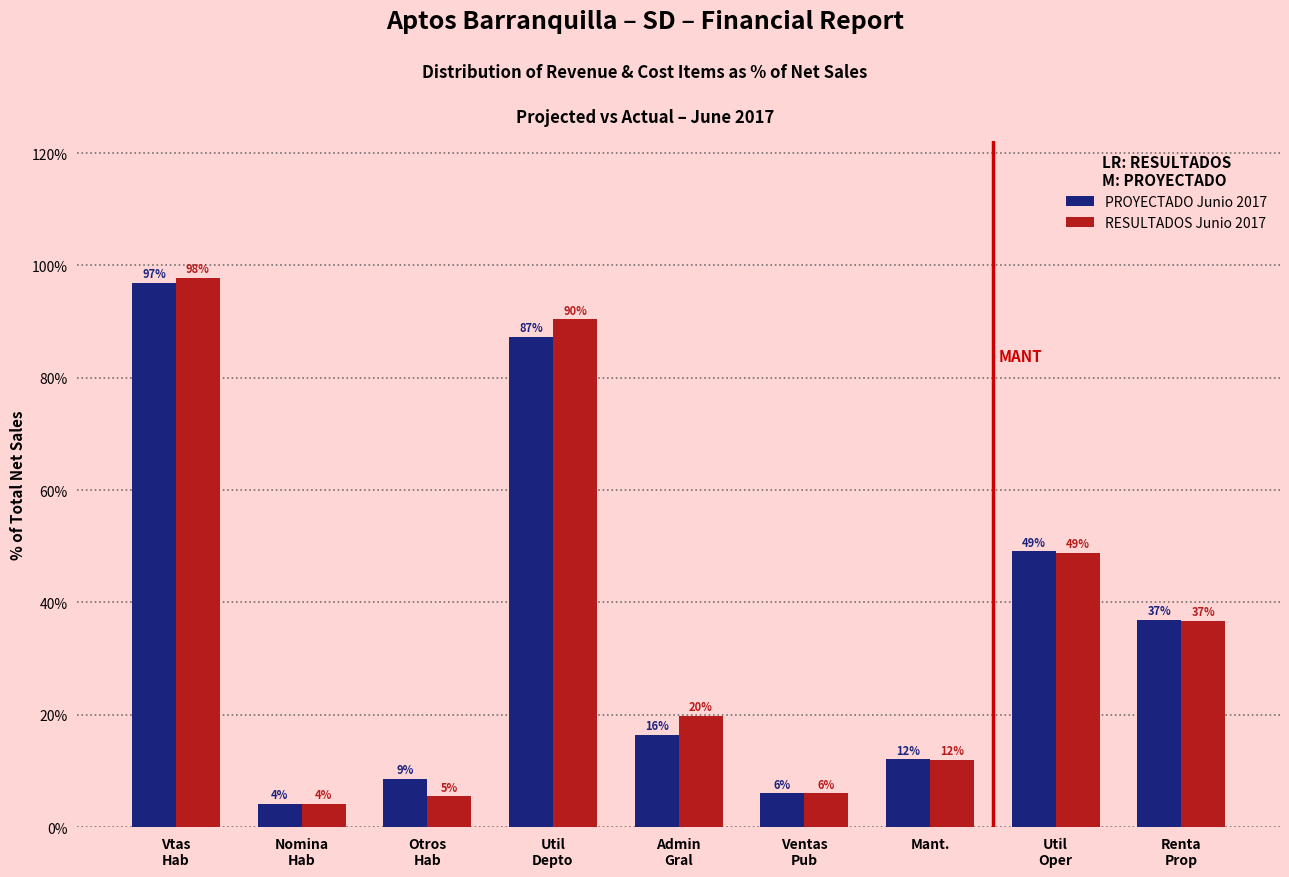

What is the maximum value shown in the chart?

97.7